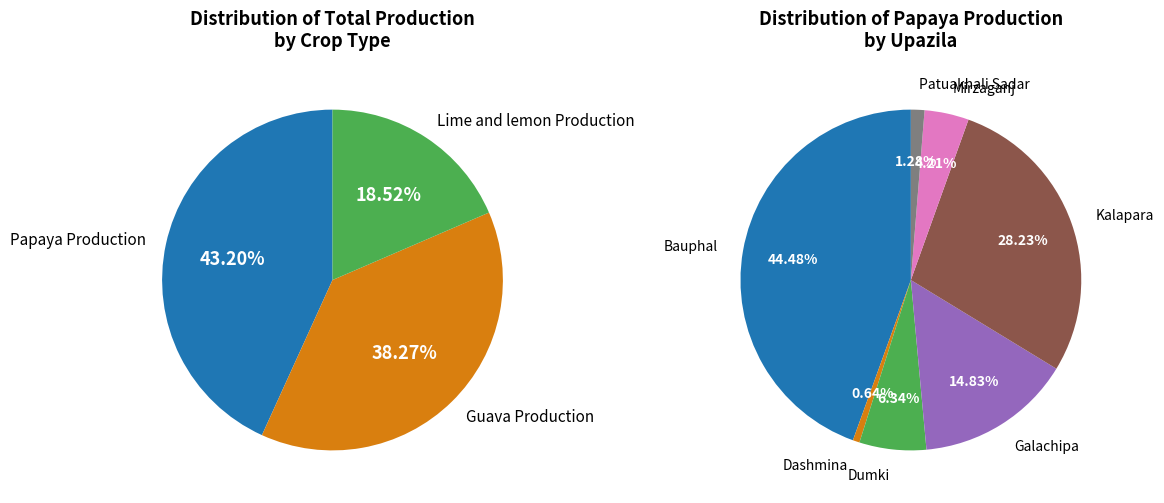

What is the difference between the highest and lowest values at Galachipa?

166